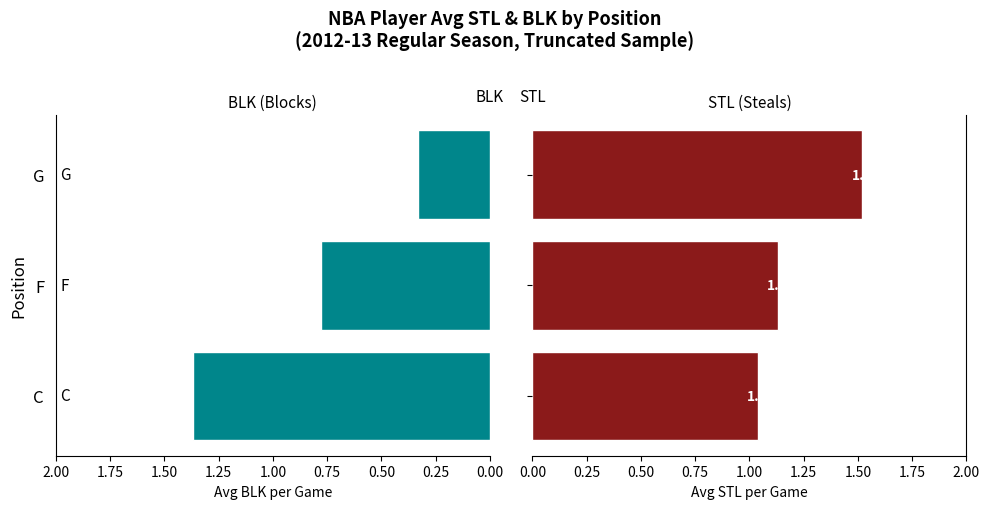

Count the number of data series in this chart.

2